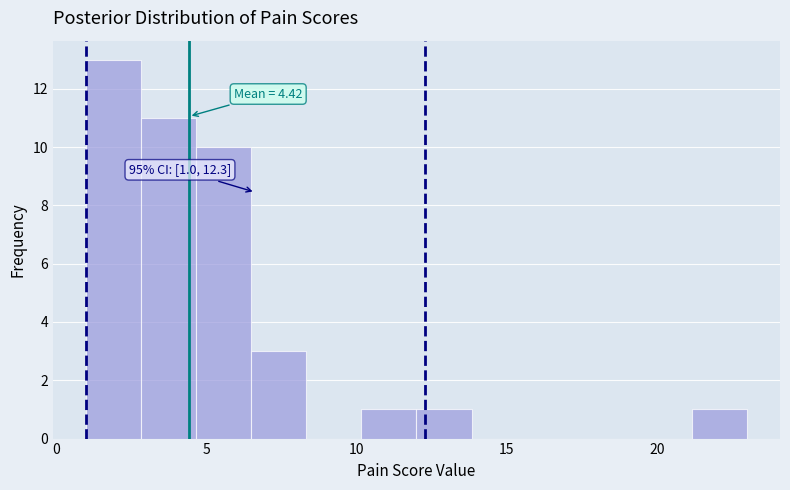

Around what value on the x-axis is the tallest bar? Give the approximate position of its centre, as read against the axis.

2.0